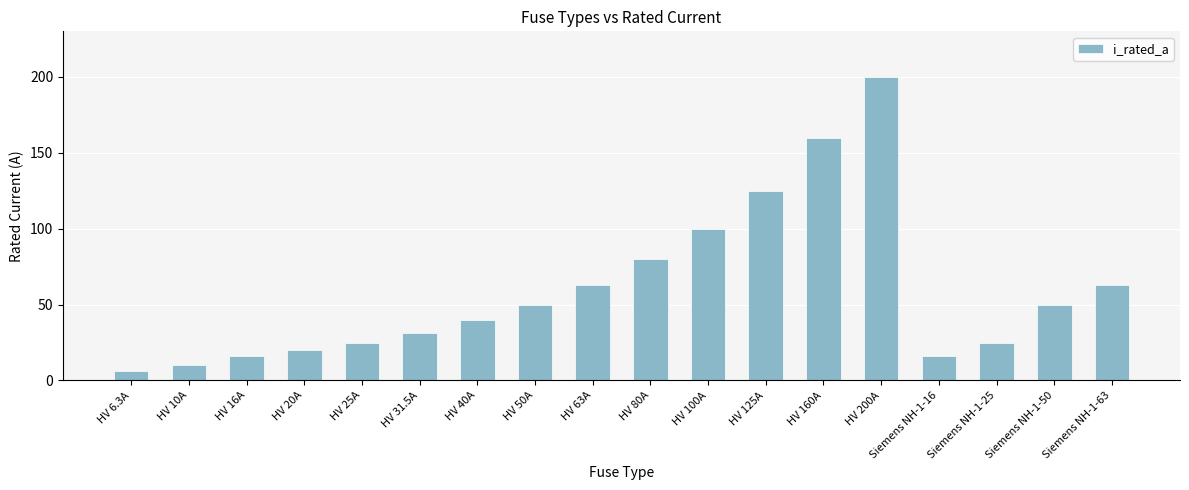

What is the sum of the values at HV 200A and HV 16A?

216.0